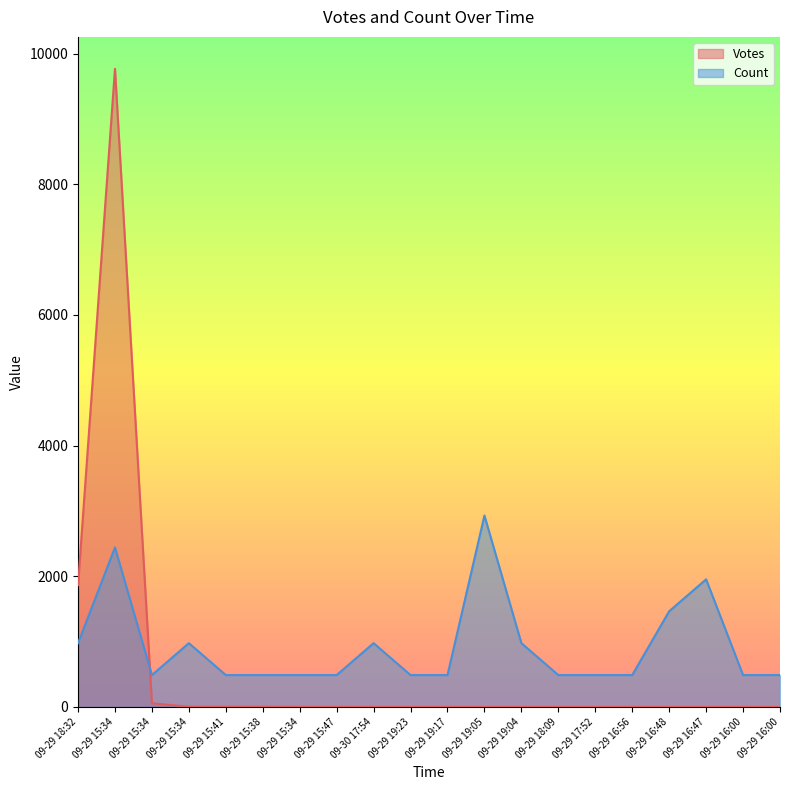

Reading left to right, what are all the values shown in this chart?

Votes: 1865.0	9767.0	57.0	4.0	4.0	4.0	2.0	2.0	1.0	1.0	1.0	1.0	1.0	1.0	1.0	1.0	1.0	1.0	1.0	1.0
Count: 976.7	2441.8	488.3	976.7	488.3	488.3	488.3	488.3	976.7	488.3	488.3	2930.1	976.7	488.3	488.3	488.3	1465.0	1953.4	488.3	488.3